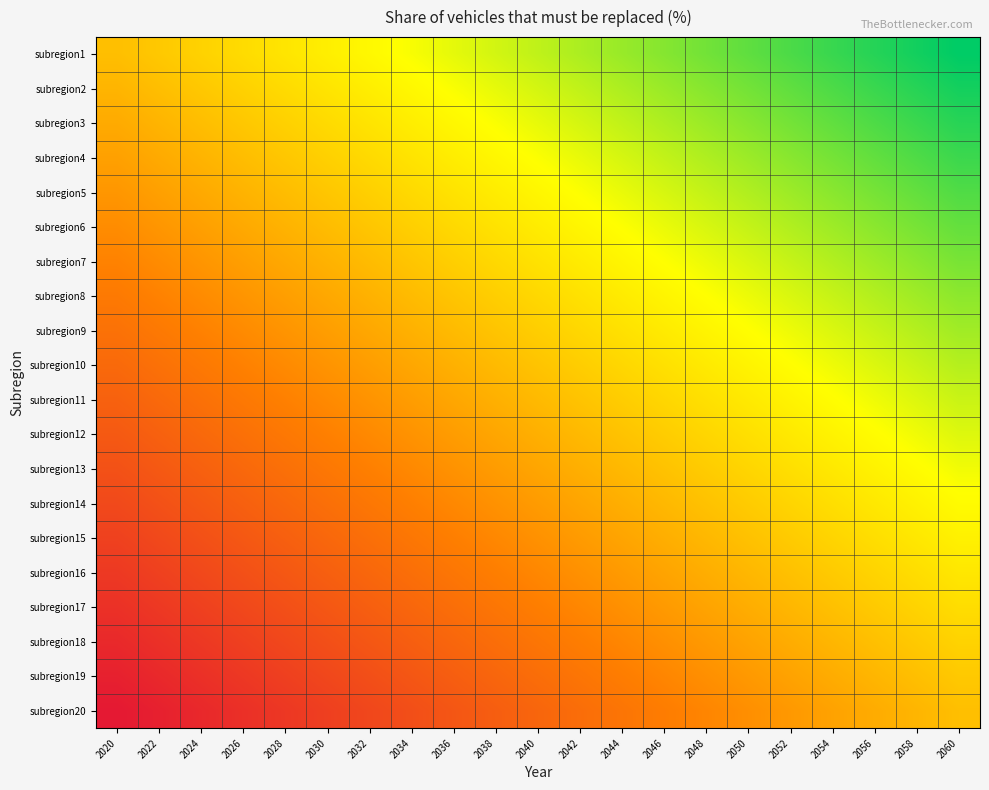

What is the maximum value shown in the chart?

1.0